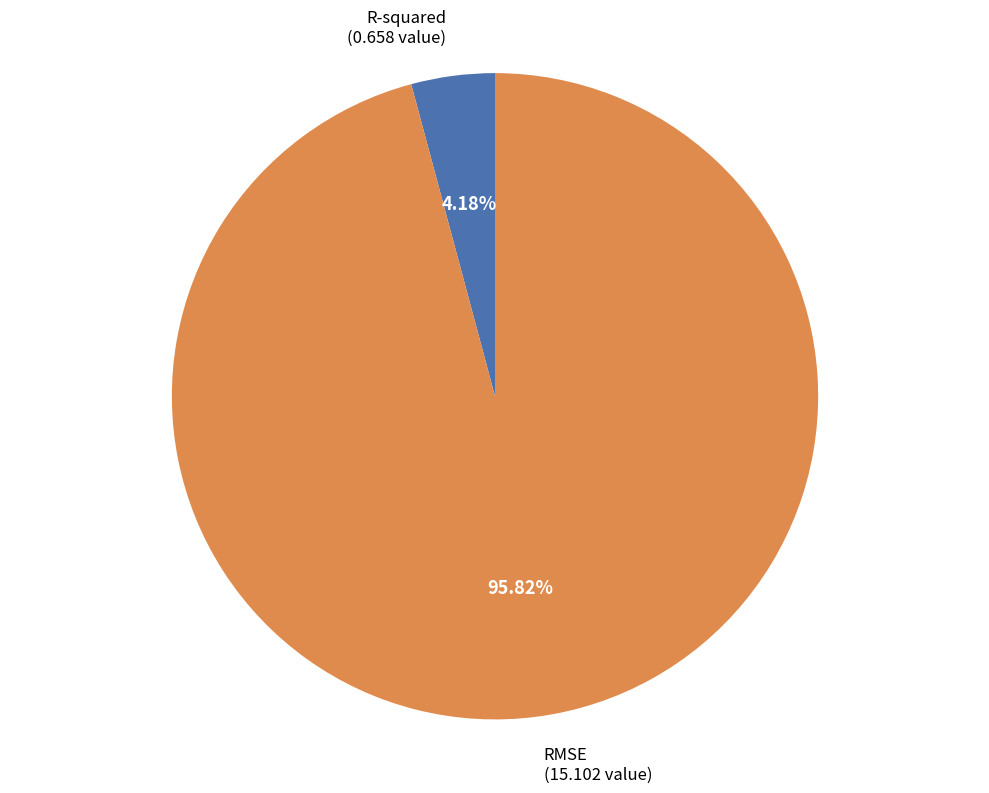

Is RMSE the majority of the pie?

Yes